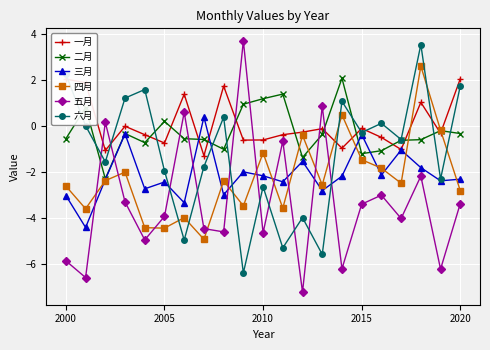

At how many categories does at least one series exceed -6?

21